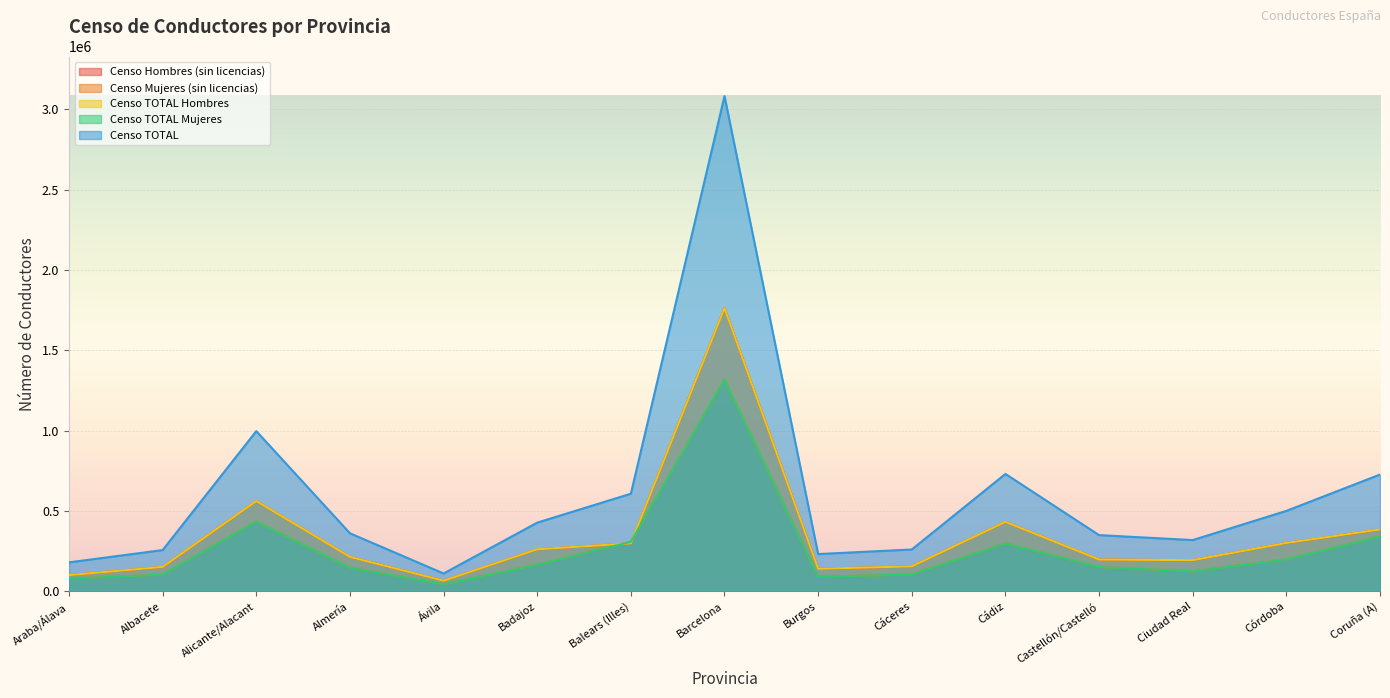

What is the average value of the Censo Hombres (sin licencias) series?

348667